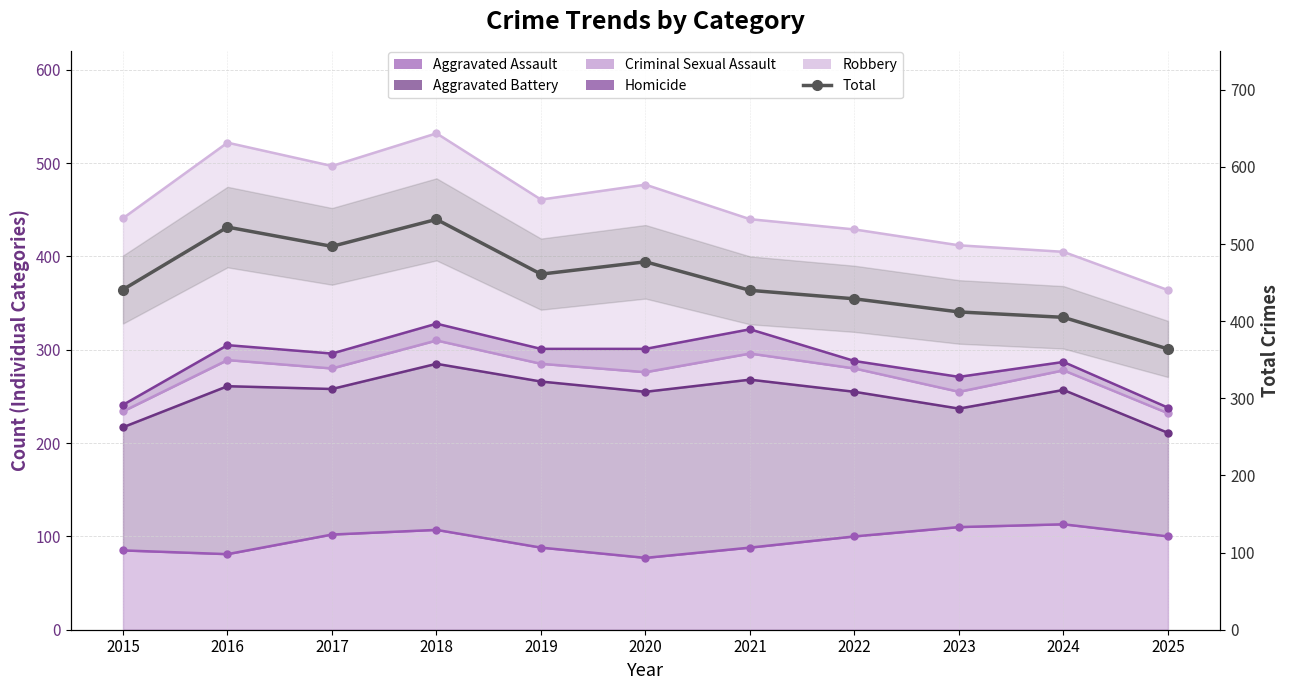

What is the approximate value at 2015?

441